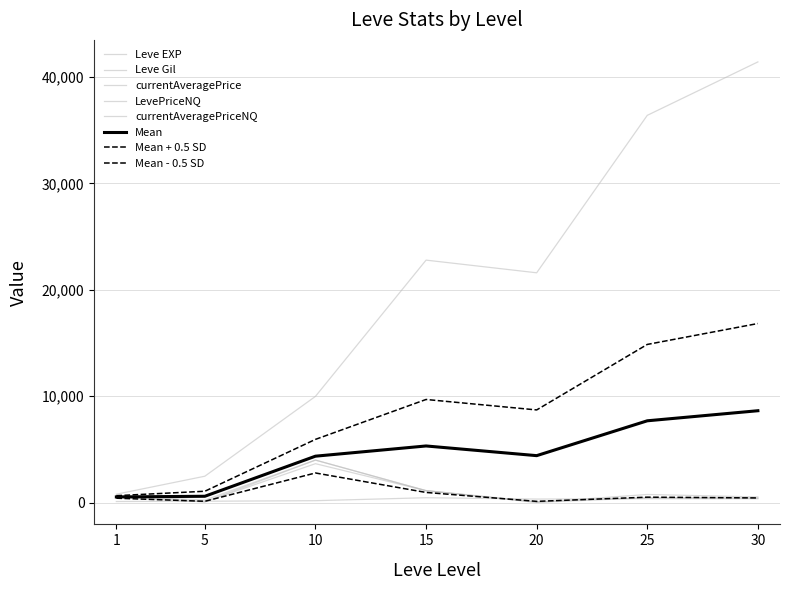

How many values in the currentAveragePriceNQ series exceed 466?

4